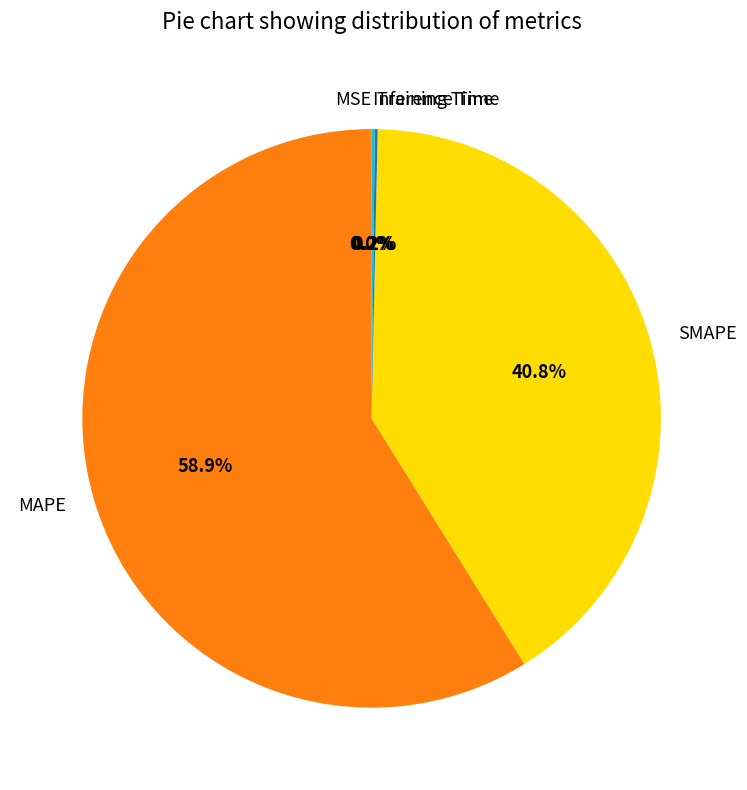

What is the majority slice?

MAPE